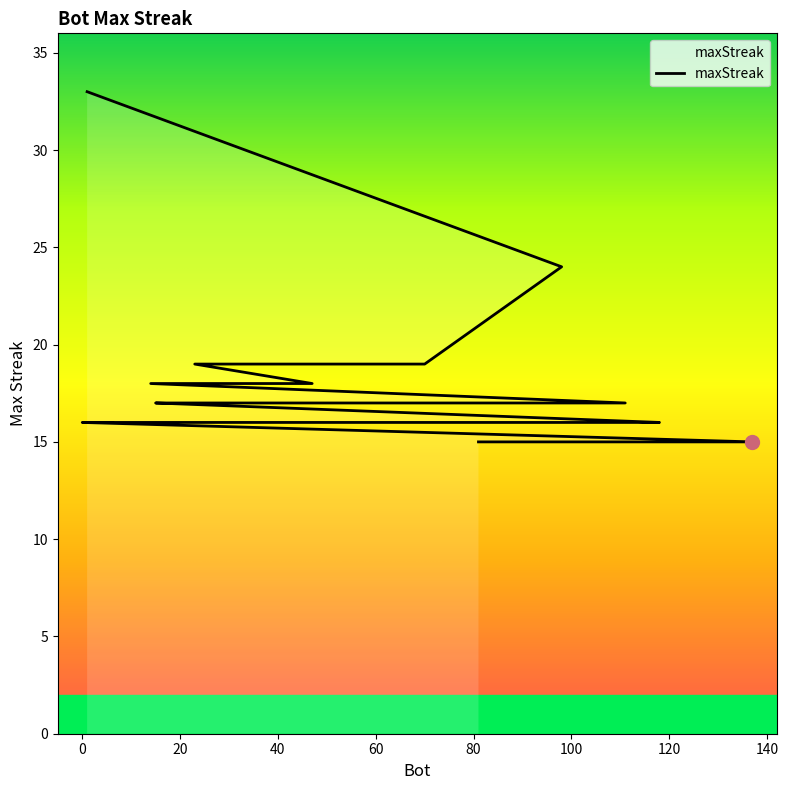

How many lines are shown in the chart?

1